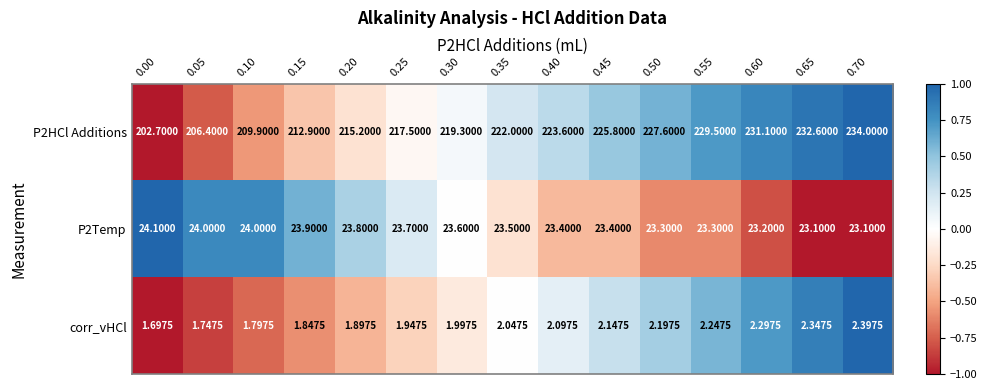

At which category does the chart reach its peak across all series?

0.70